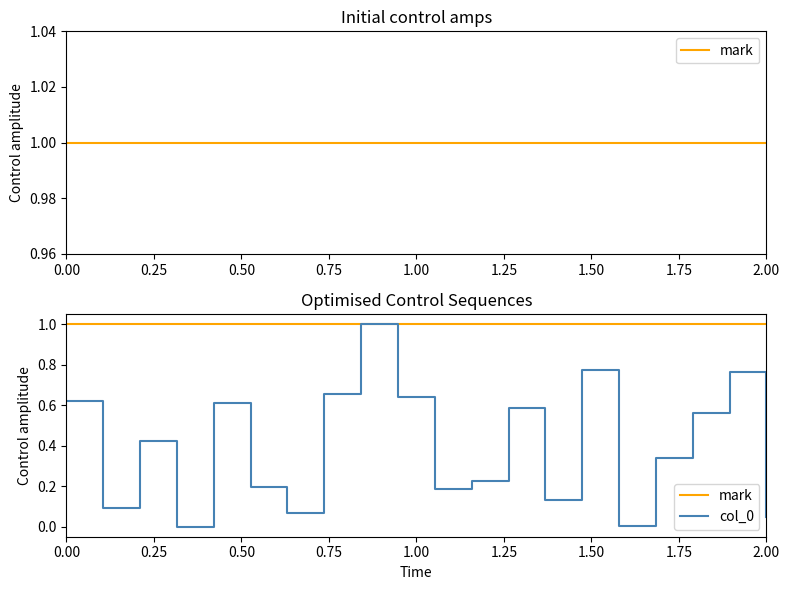

What is the average value of the mark series?

1.0